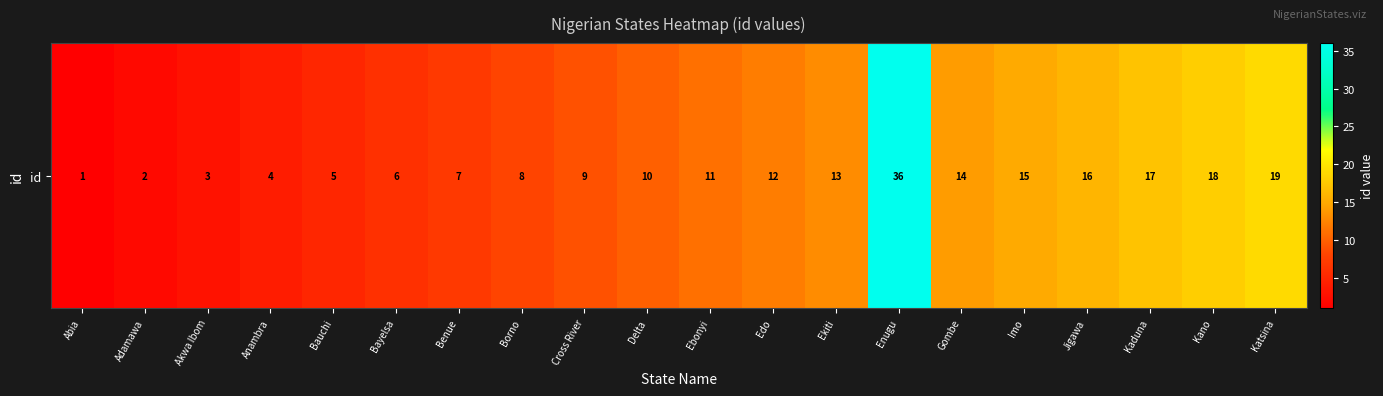

What is the approximate value at Ebonyi, to the nearest 5?

10